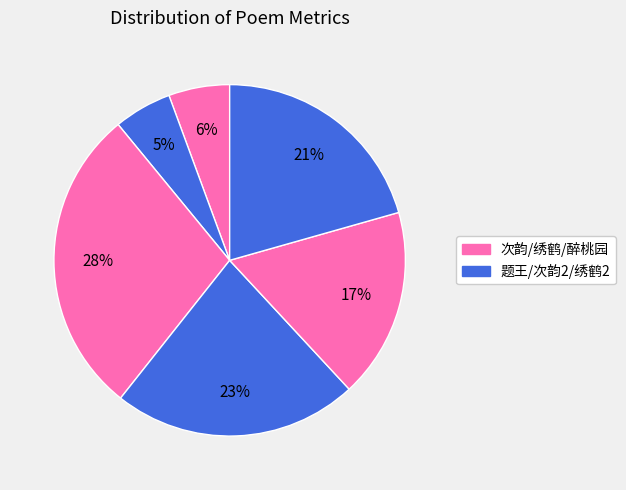

To the nearest percent, what is the difference between the largest and smallest slice percentages?

23%